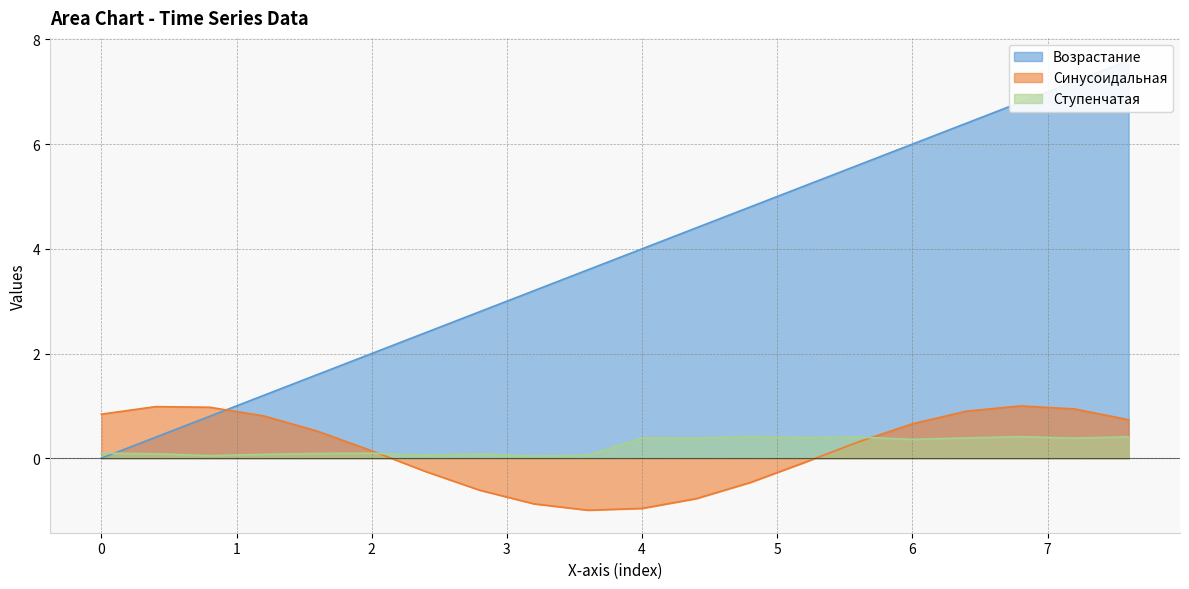

Reading left to right, transcribe all the data shown in this chart.

Возрастание: 0.0	0.4	0.8	1.2	1.6	2.0	2.4	2.8	3.2	3.6	4.0	4.4	4.8	5.2	5.6	6.0	6.4	6.8	7.2	7.6
Синусоидальная: 0.8	1.0	1.0	0.8	0.5	0.1	-0.3	-0.6	-0.9	-1.0	-1.0	-0.8	-0.5	-0.1	0.3	0.7	0.9	1.0	0.9	0.7
Ступенчатая: 0.1	0.1	0.0	0.1	0.1	0.1	0.1	0.1	0.0	0.1	0.4	0.4	0.4	0.4	0.4	0.4	0.4	0.4	0.4	0.4